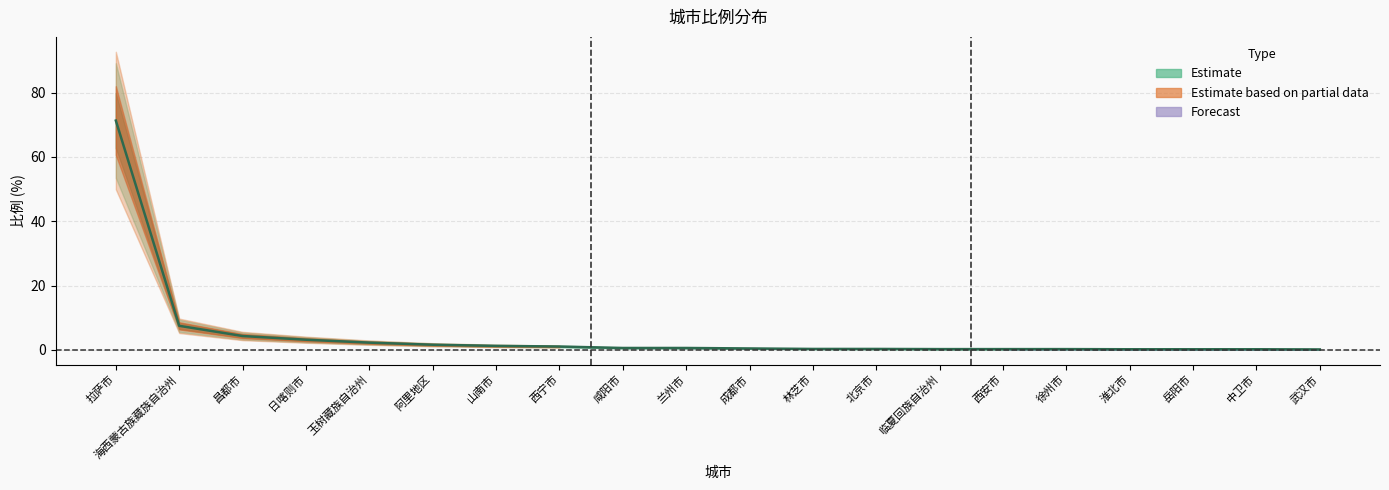

List the labels in order of value, smallest first.

武汉市, 淮北市, 岳阳市, 中卫市, 临夏回族自治州, 西安市, 徐州市, 林芝市, 北京市, 成都市, 咸阳市, 兰州市, 西宁市, 山南市, 阿里地区, 玉树藏族自治州, 日喀则市, 昌都市, 海西蒙古族藏族自治州, 拉萨市